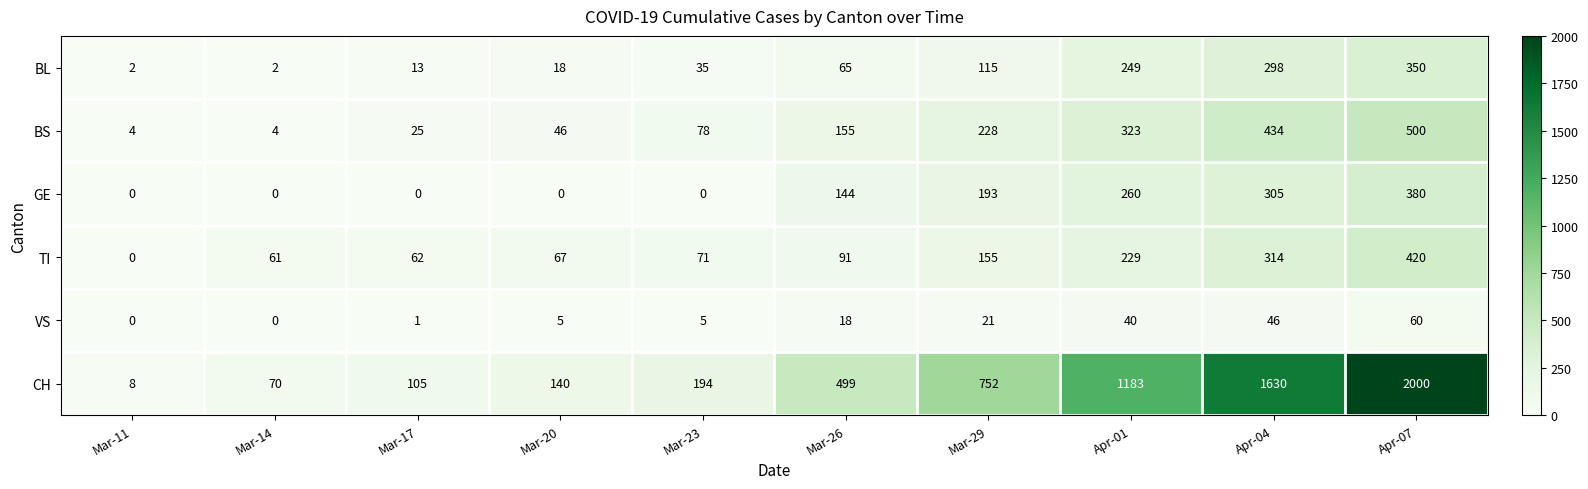

The CH series shows 3241 at Apr-07. True or false?

False